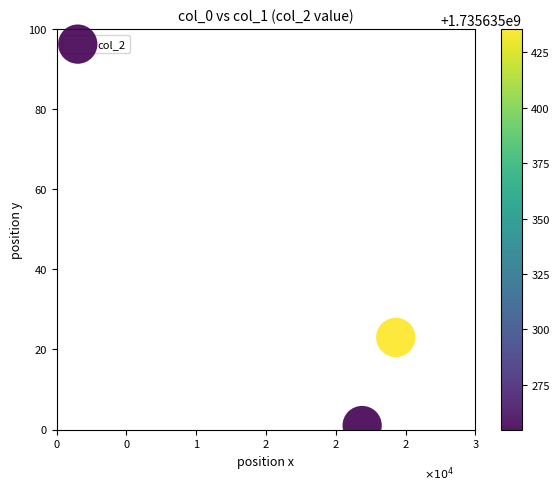

What is the average Y value?

12